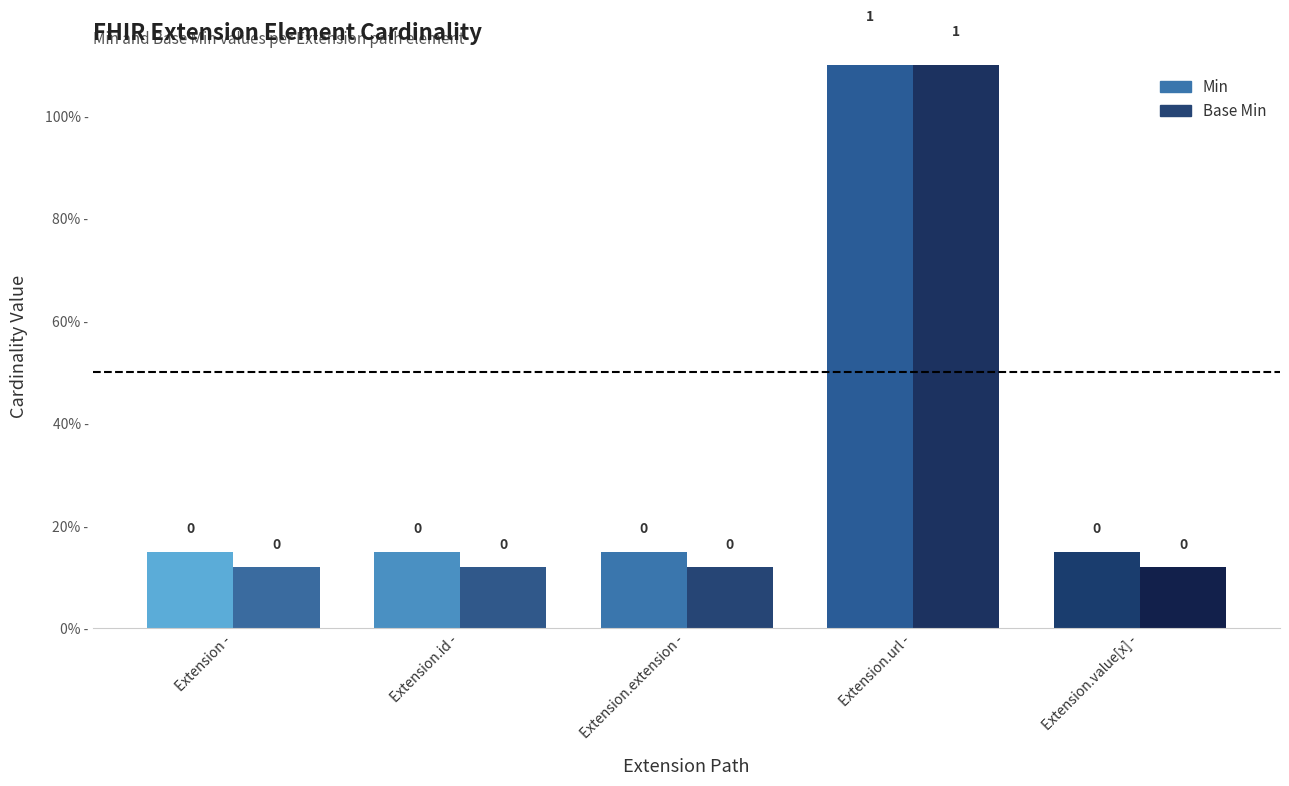

Between Extension.extension and Extension.url, which is larger?

Extension.url